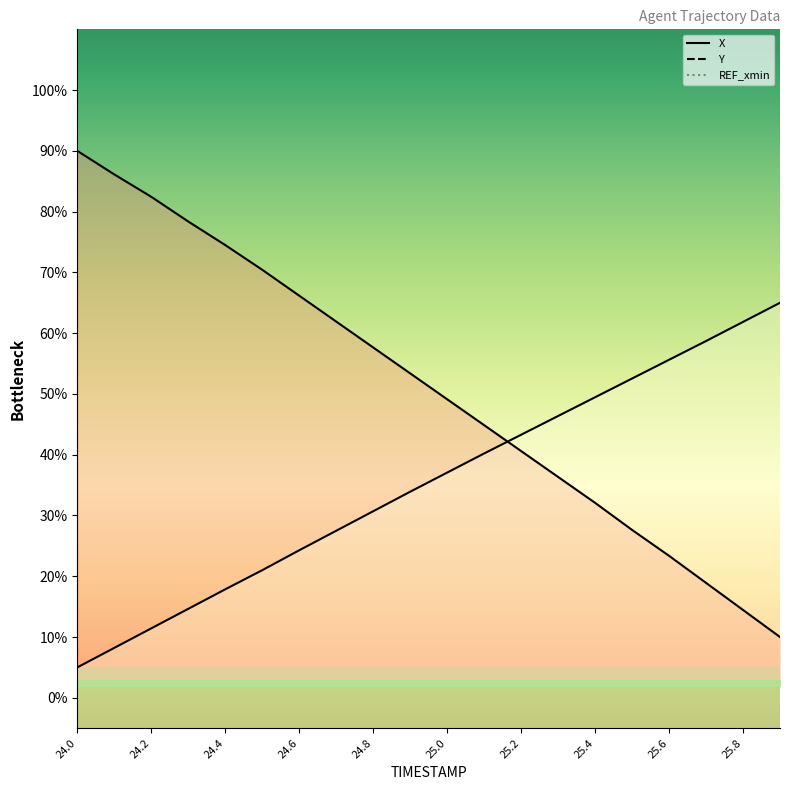

Is the value of Y at 25.9 greater than the value of X at 24.1?

No